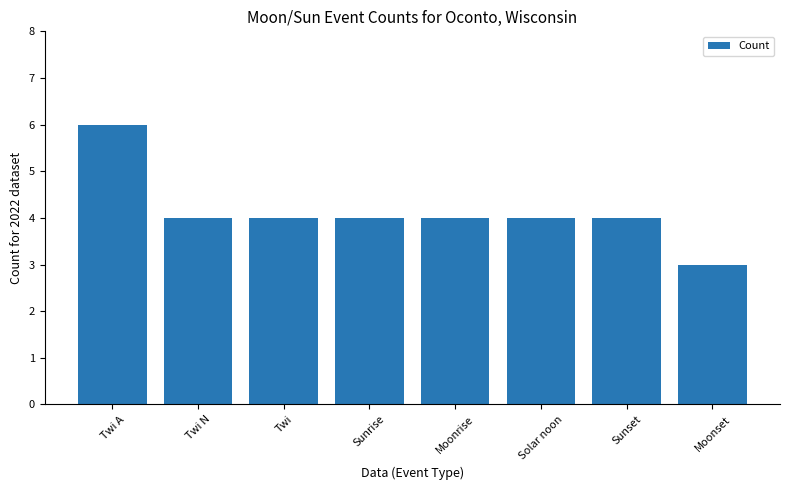

Reading right to left, transcribe all the data shown in this chart.

Moonset=3	Sunset=4	Solar noon=4	Moonrise=4	Sunrise=4	Twi=4	Twi N=4	Twi A=6